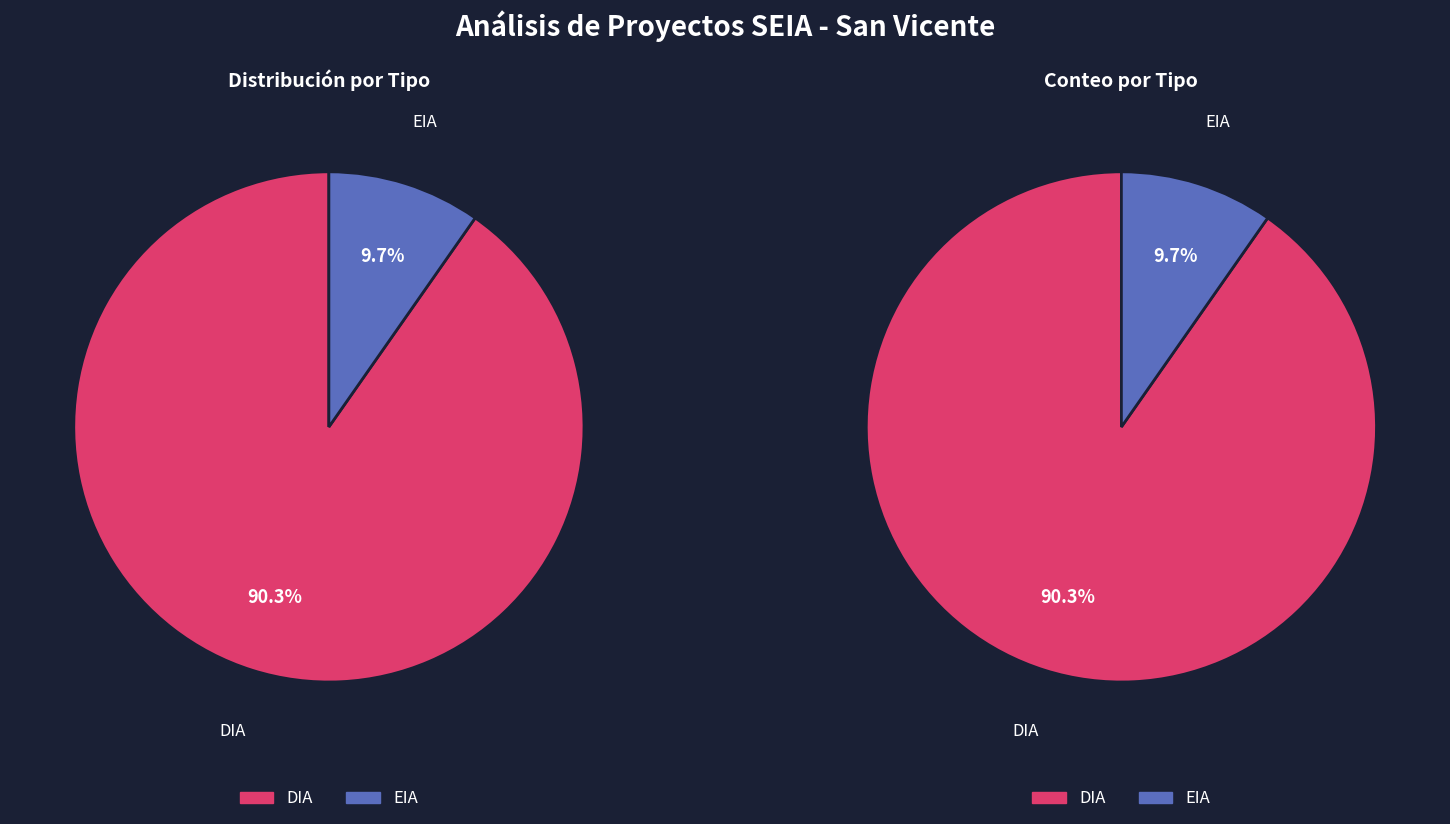

What is the change in value from DIA to EIA?

-116